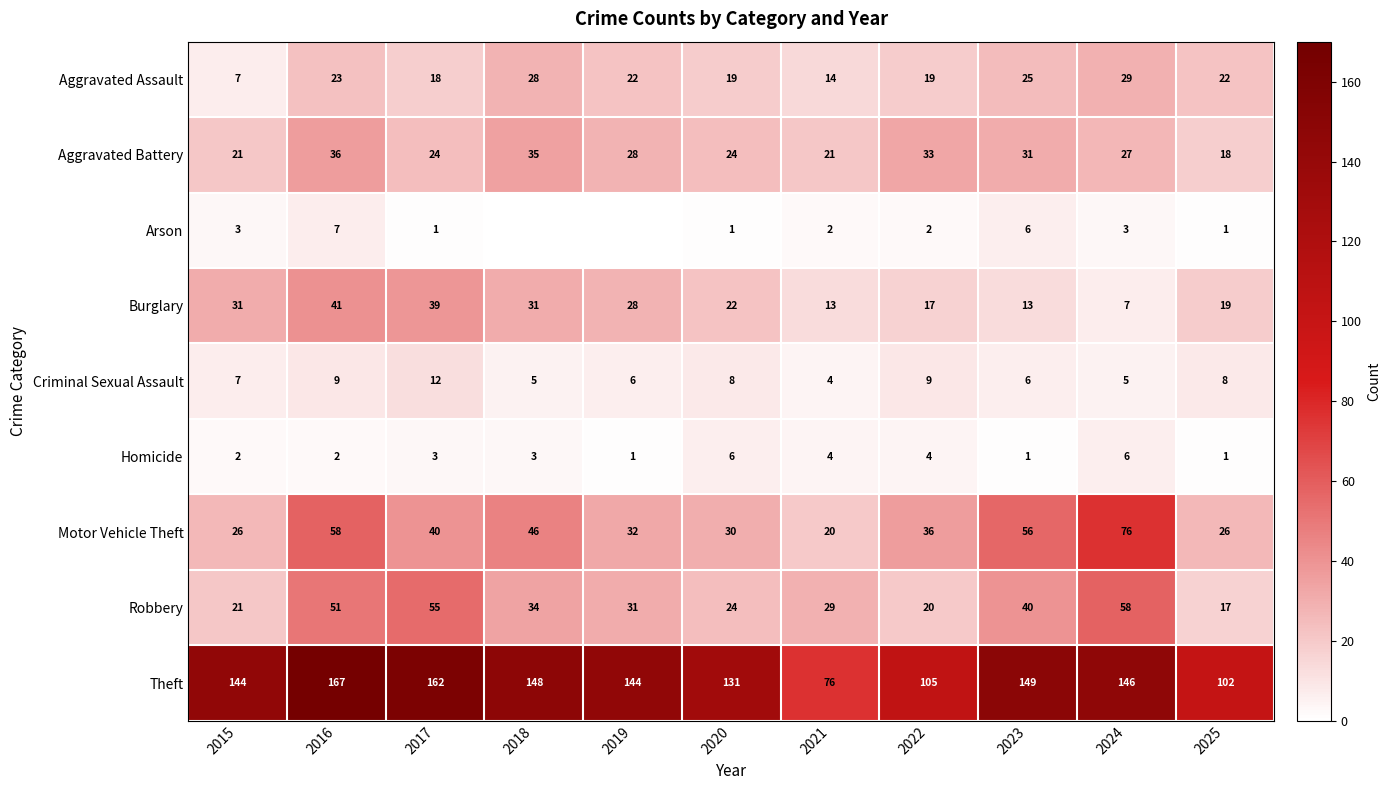

What is the sum of all Criminal Sexual Assault values?

79